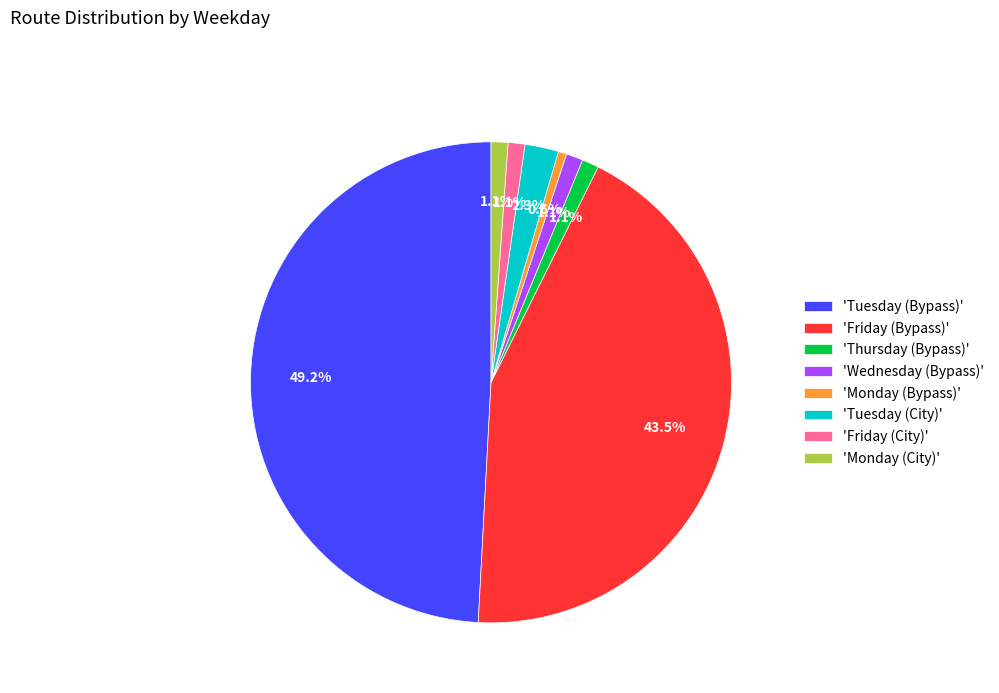

Is the sum of 'Friday (Bypass)' and 'Friday (City)' greater than half?

No